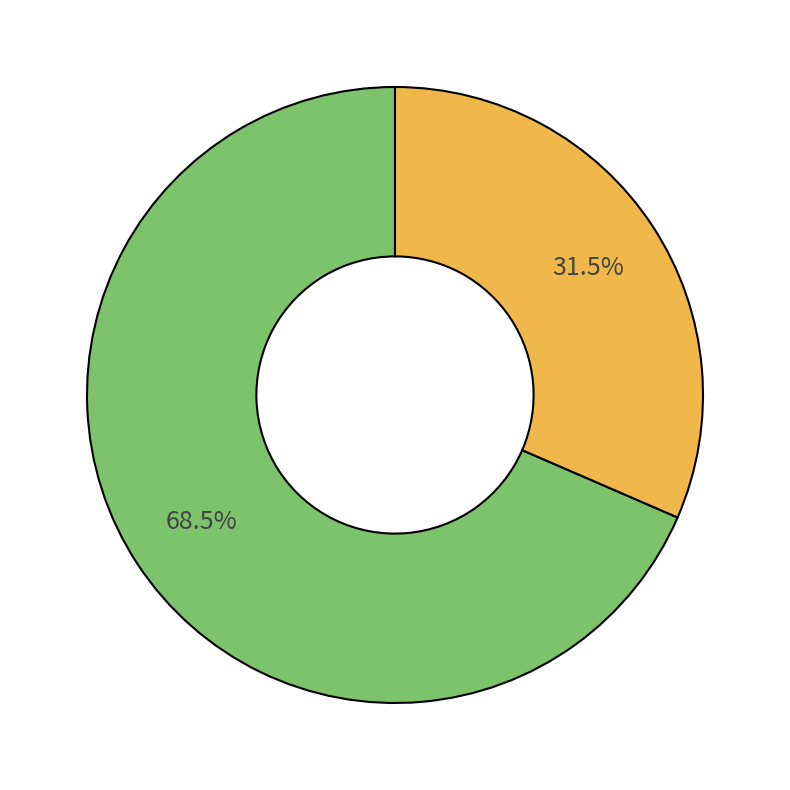

To the nearest percent, what is the difference between the largest and smallest slice percentages?

37%